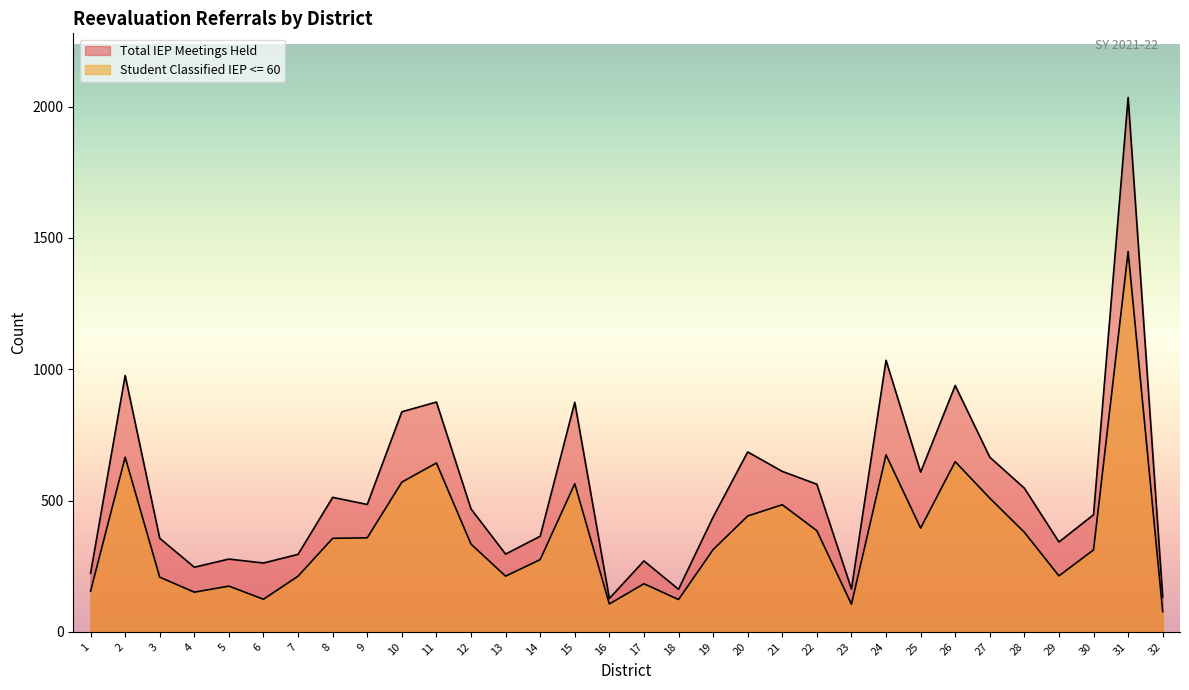

Which series has the largest total across all categories?

Total IEP Meetings Held